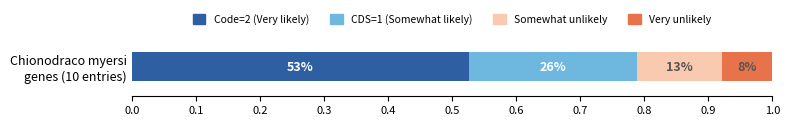

What are all the series names shown in the legend?

Code=2 (Very likely), CDS=1 (Somewhat likely), Somewhat unlikely, Very unlikely